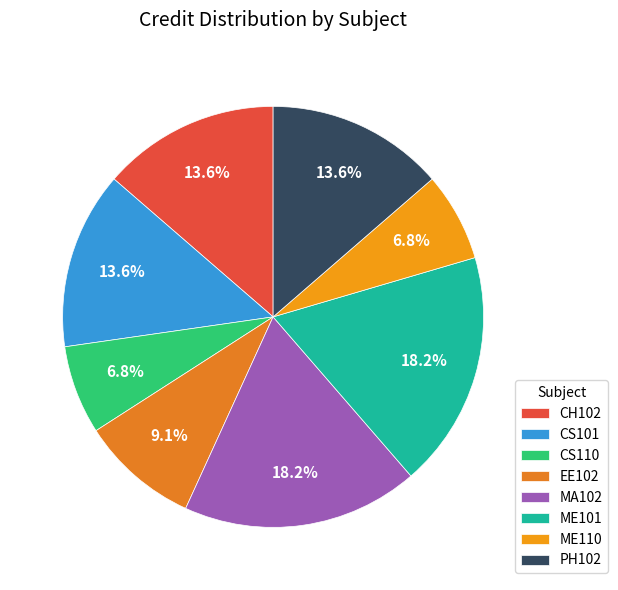

How many segments does this pie chart have?

8